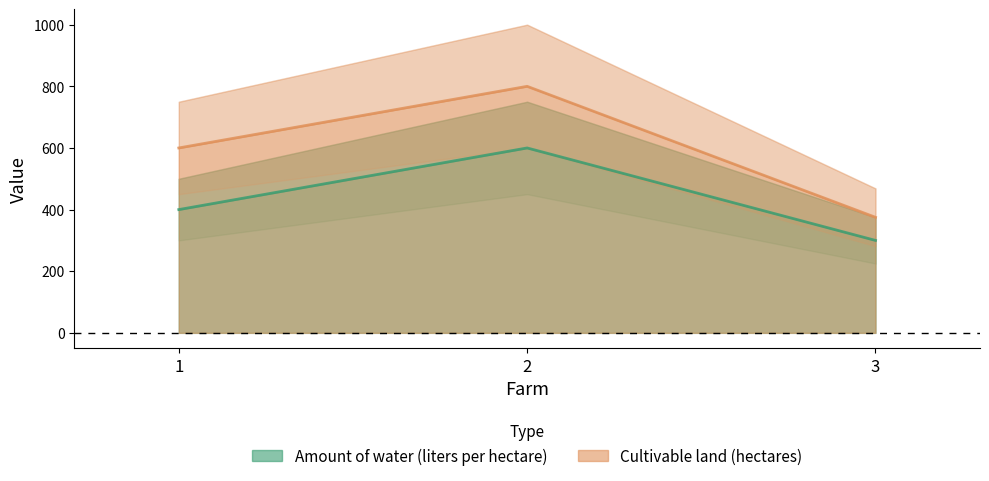

How many lines are shown in the chart?

2